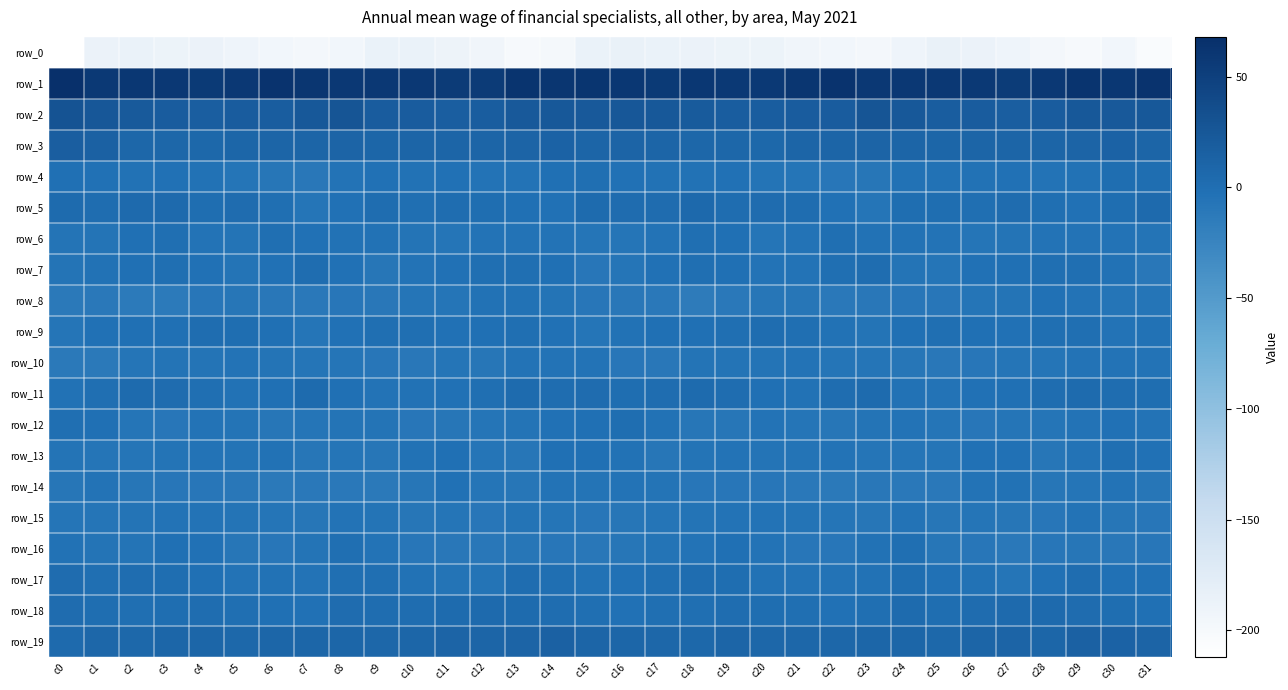

What is the minimum value for row_17?

-6.6